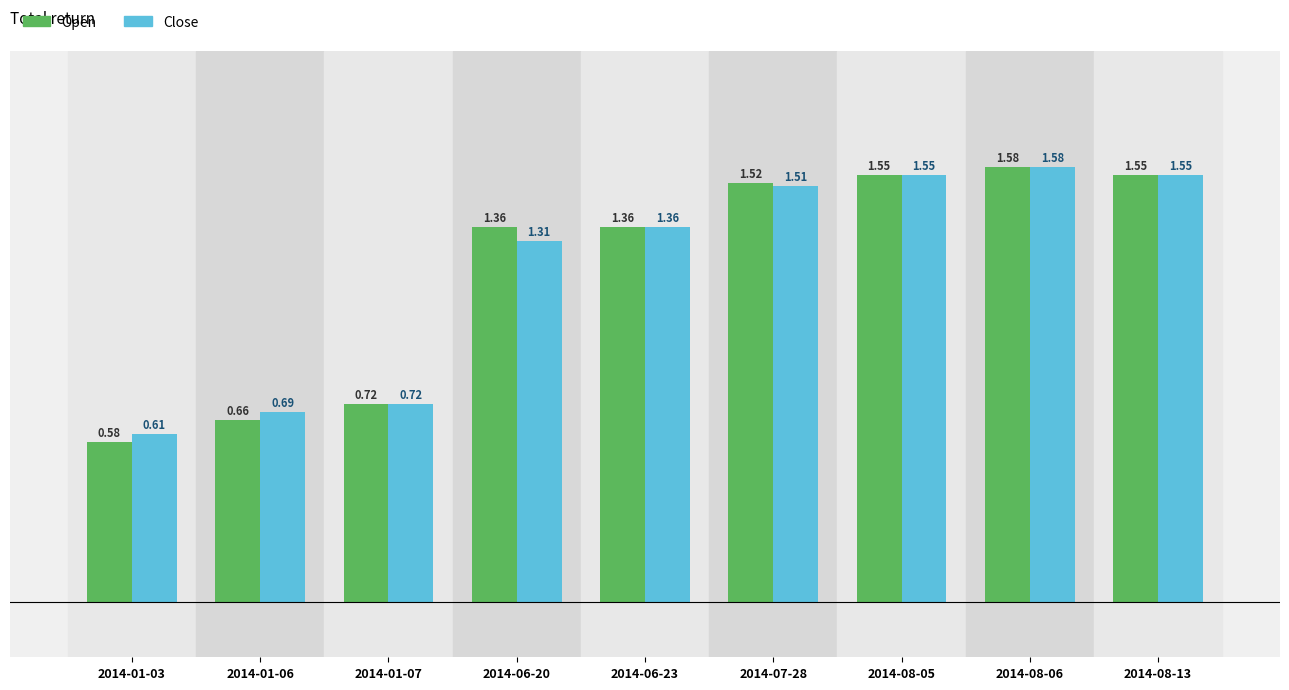

Rank the series at 2014-07-28 from highest to lowest value.

Open, Close